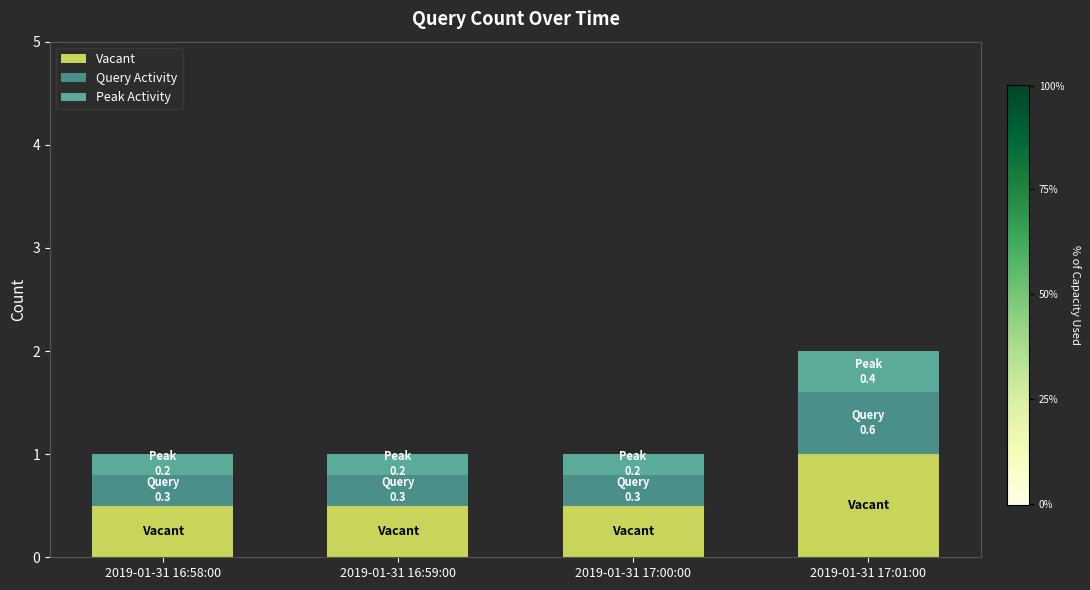

What is the label of the 4th bar from the right?

2019-01-31 16:58:00